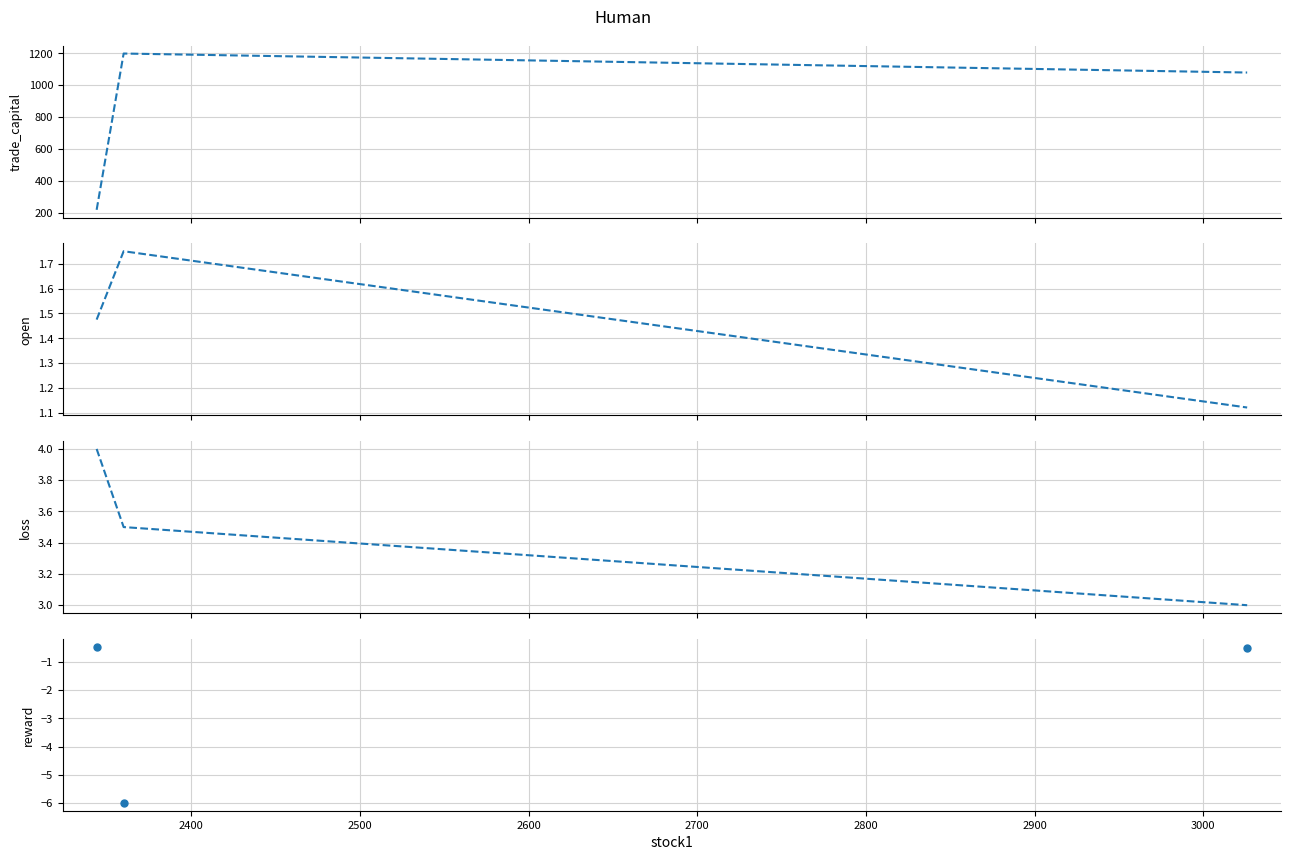

Which series changed the most between 2400 and 2500?

trade_capital